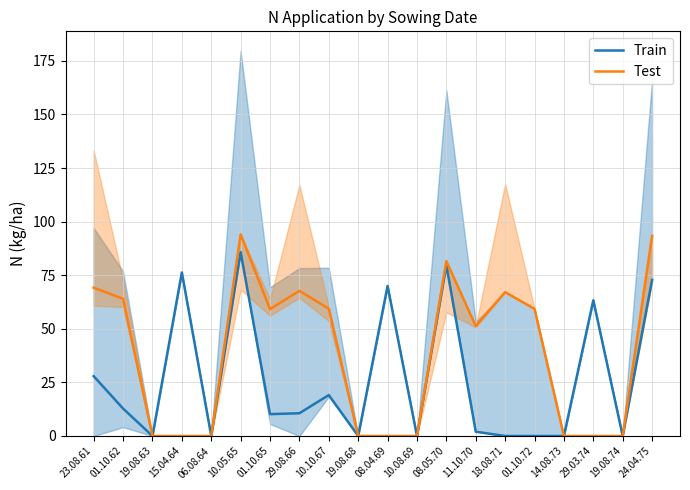

The value of Test at 10.05.65 is 48.1. True or false?

False